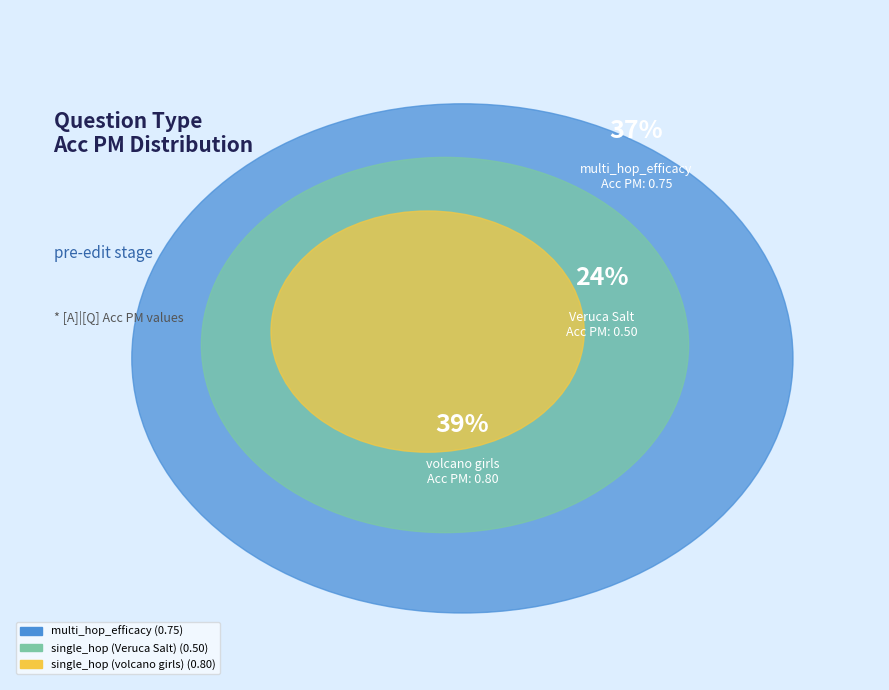

How many slices are in this pie chart?

3